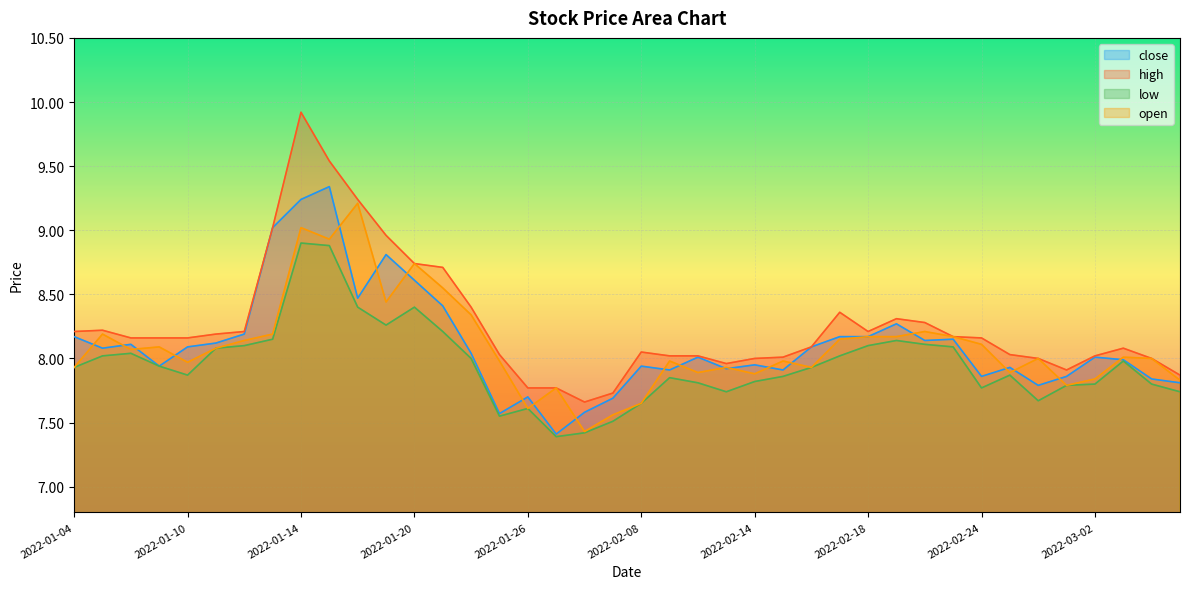

In open, how many points are higher than both neighbors (excluding endpoints)?

12